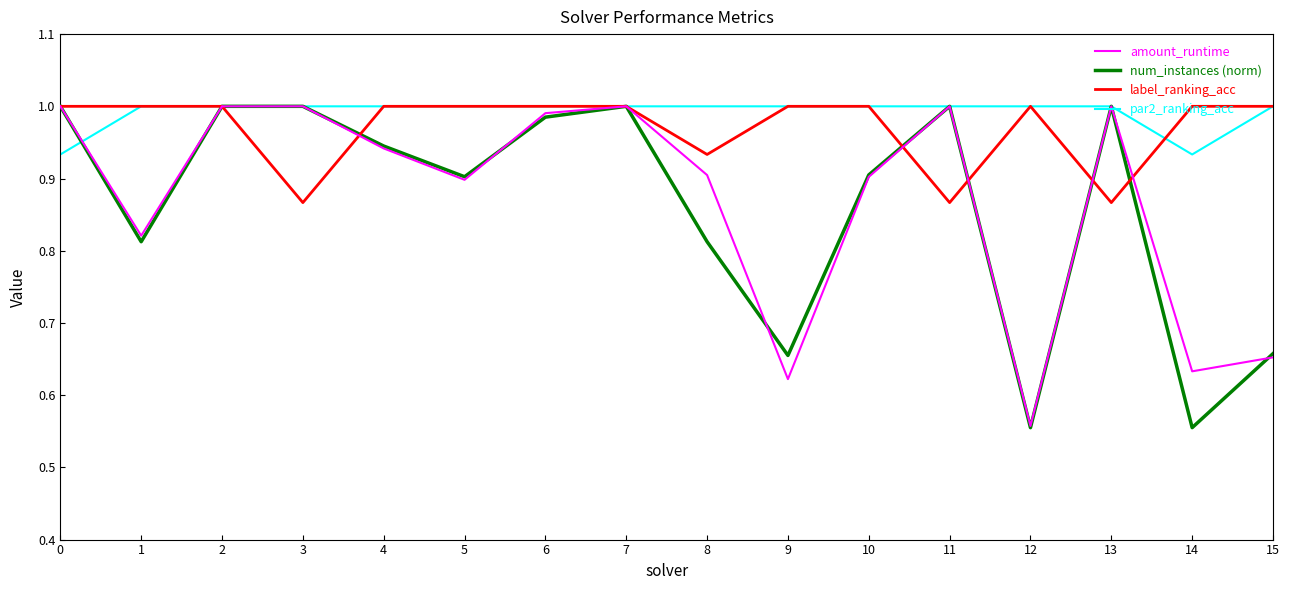

What is the total value across all series at 2?

4.0